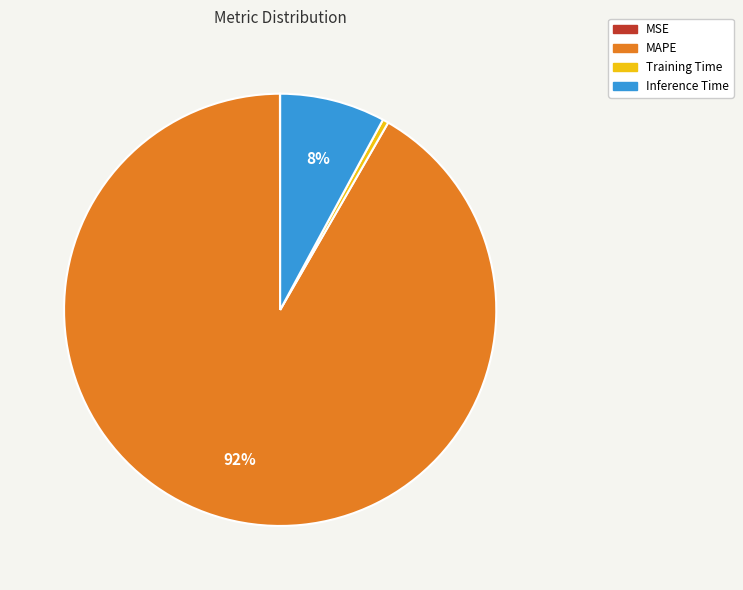

Which slice is the largest?

MAPE